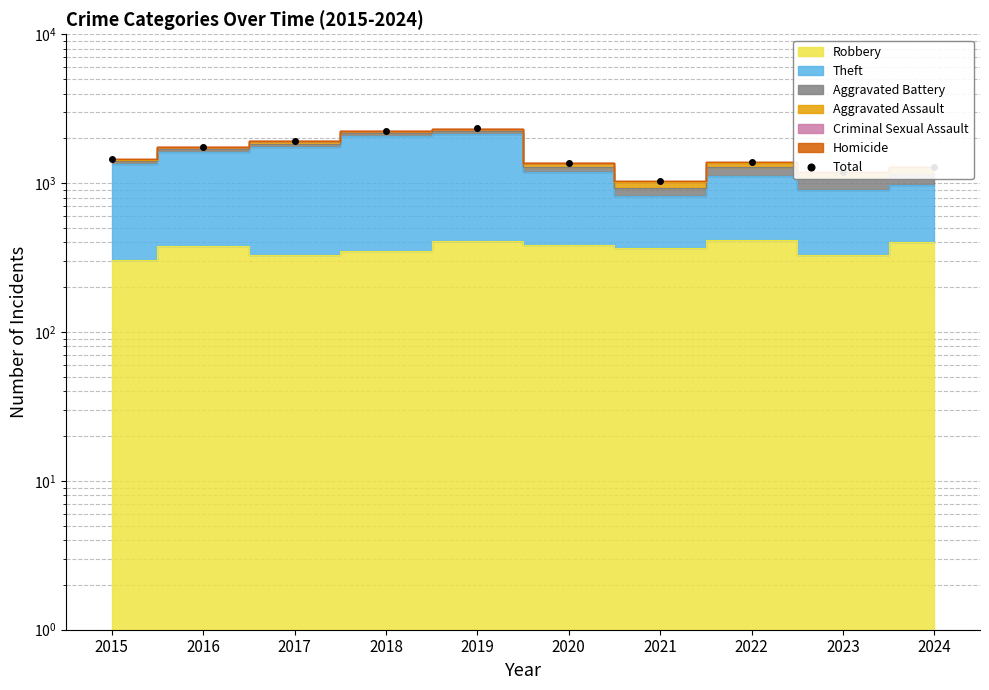

How many lines are shown in the chart?

1